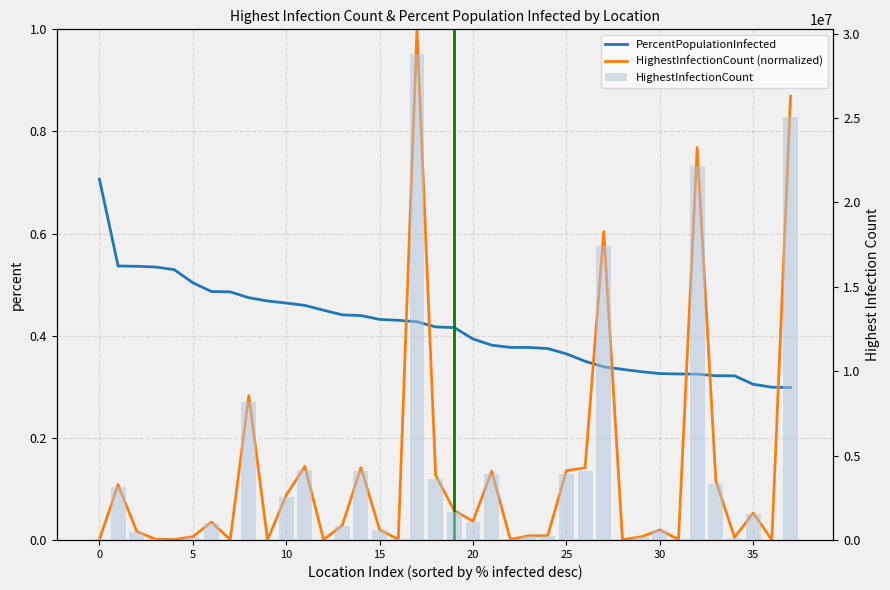

Is it true that HighestInfectionCount (normalized) equals 0.0 at 35?

False